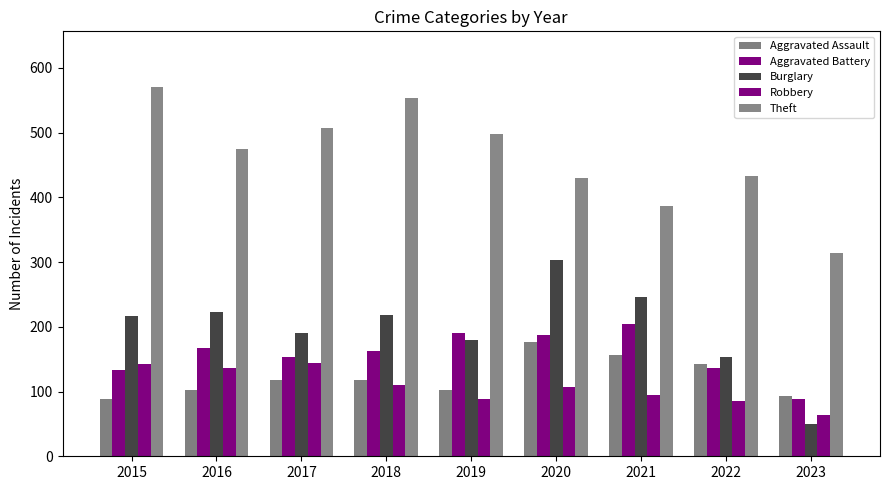

How many values in the Robbery series are below 107?

4